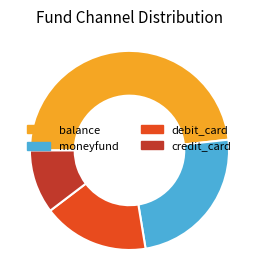

The moneyfund slice represents 10% of the pie. True or false?

False